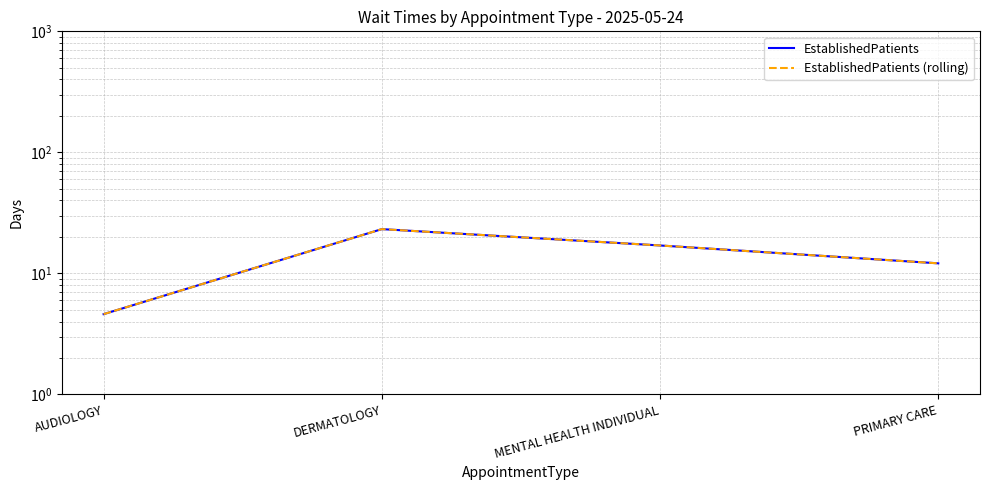

Which has a higher value, PRIMARY CARE or DERMATOLOGY?

DERMATOLOGY